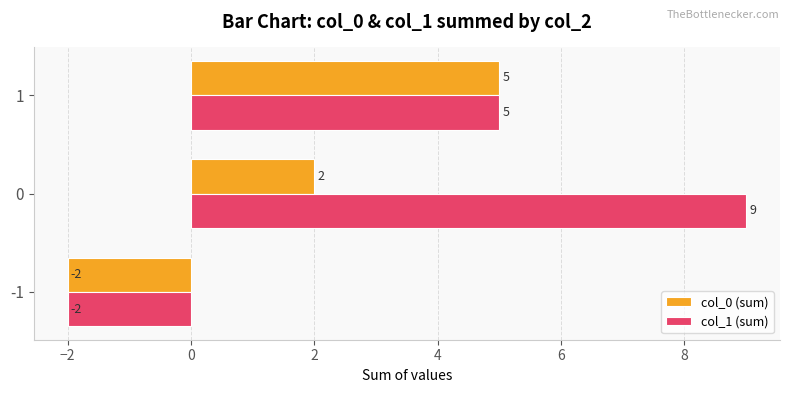

Count the number of data series in this chart.

2